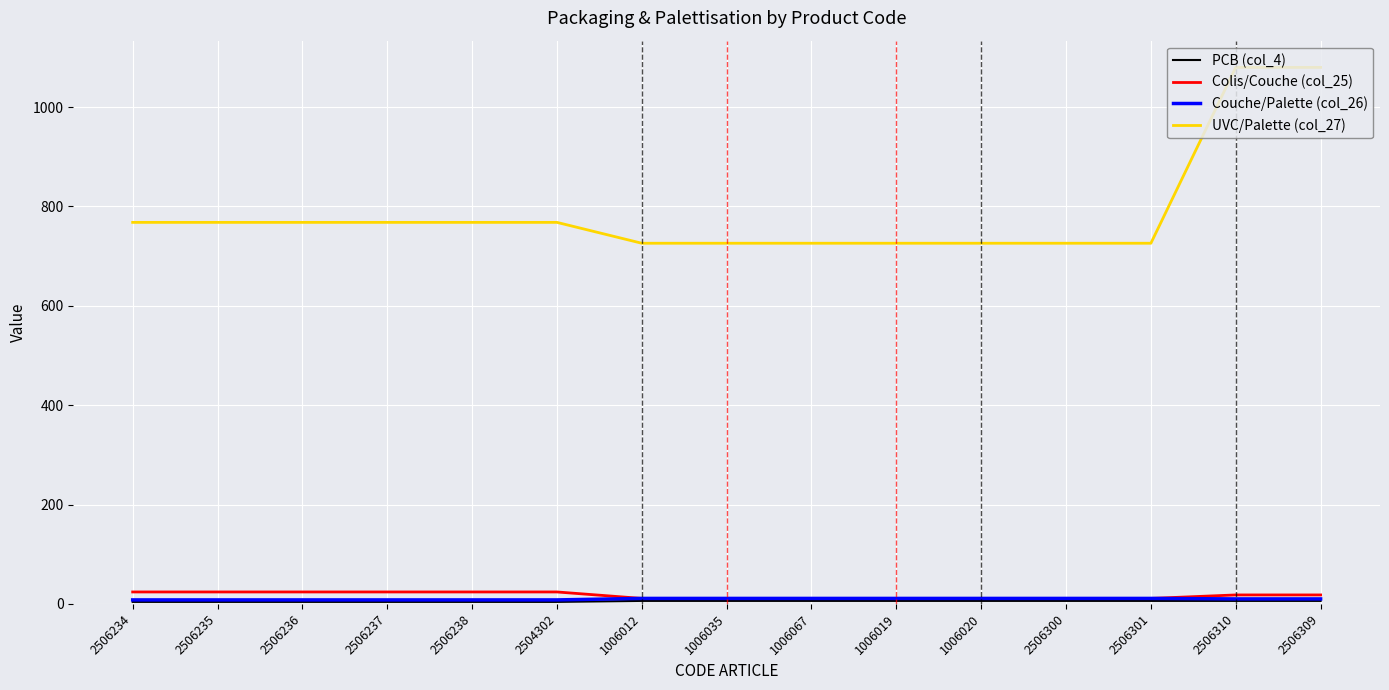

What is the total value across all series at 1006035?

754